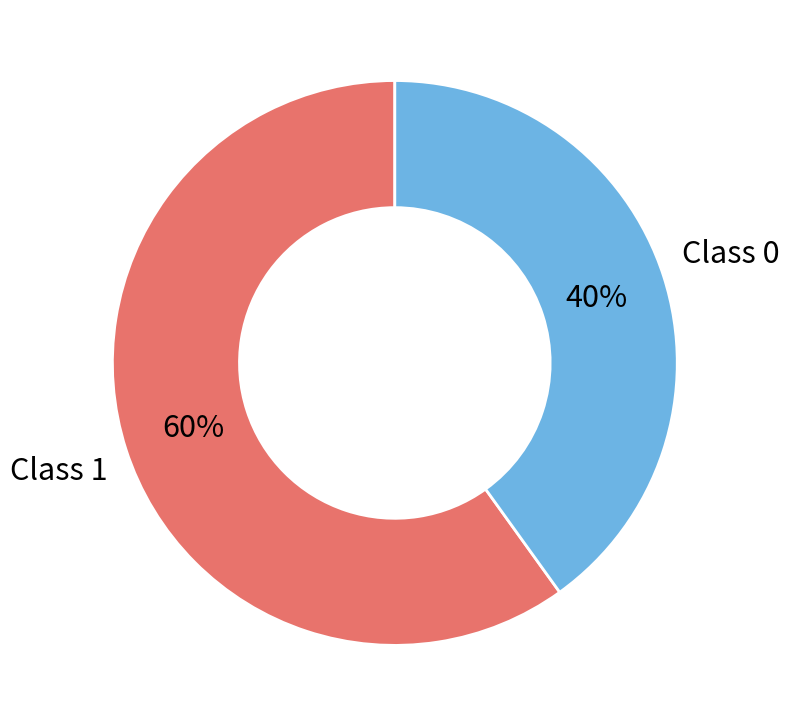

To the nearest percent, what is the difference between the Class 1 and Class 0 slice percentages?

20%